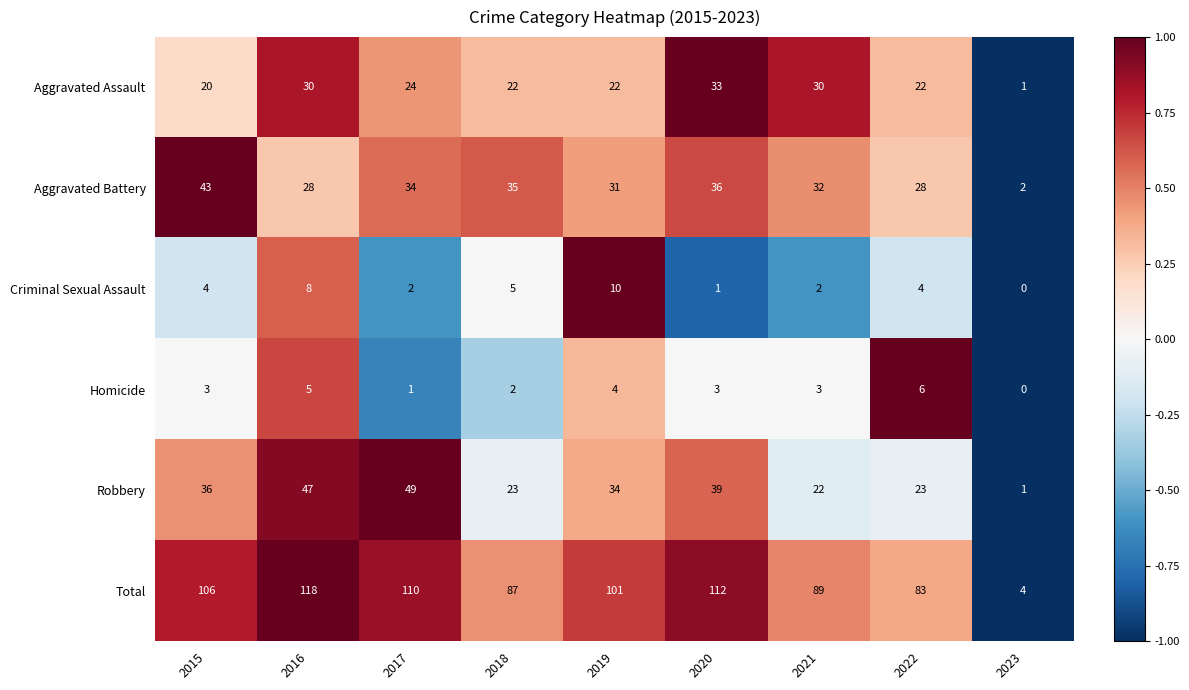

What is the difference between the second highest and second lowest values in the Robbery series?

25